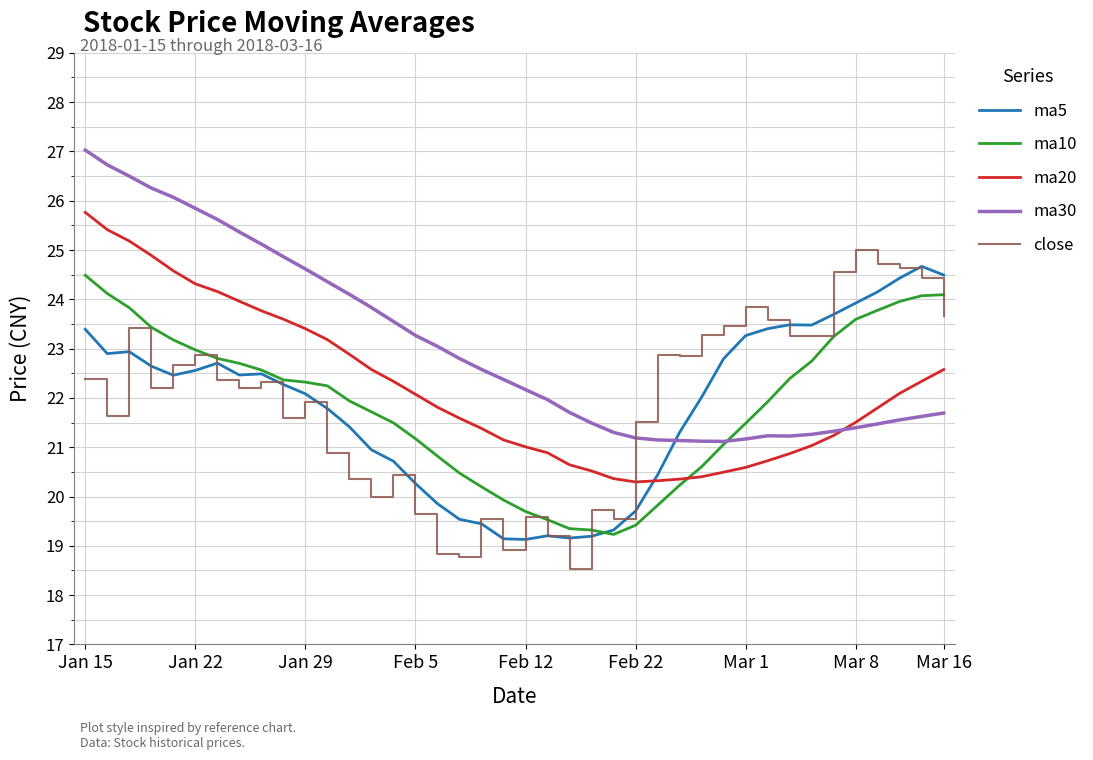

What is the highest value of the close series?

25.0